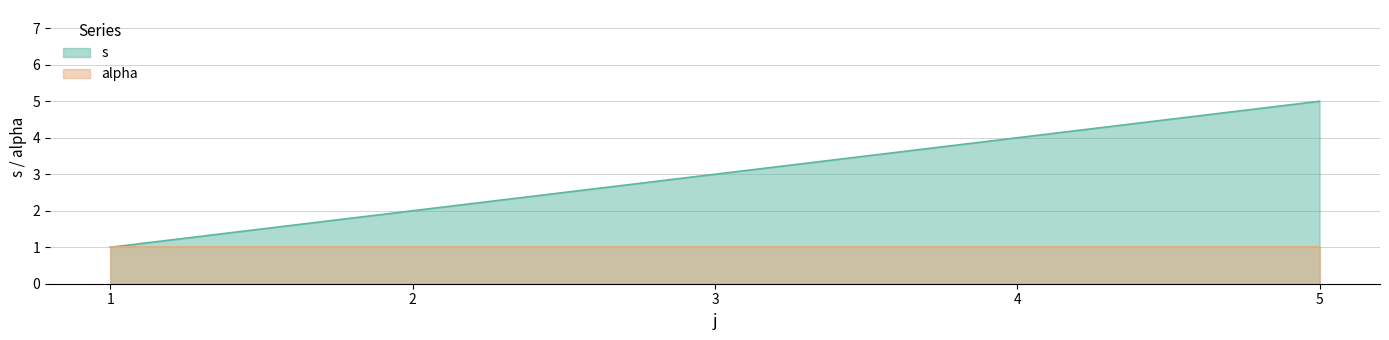

True or false: there are more than 2 points higher than both neighbors.

False